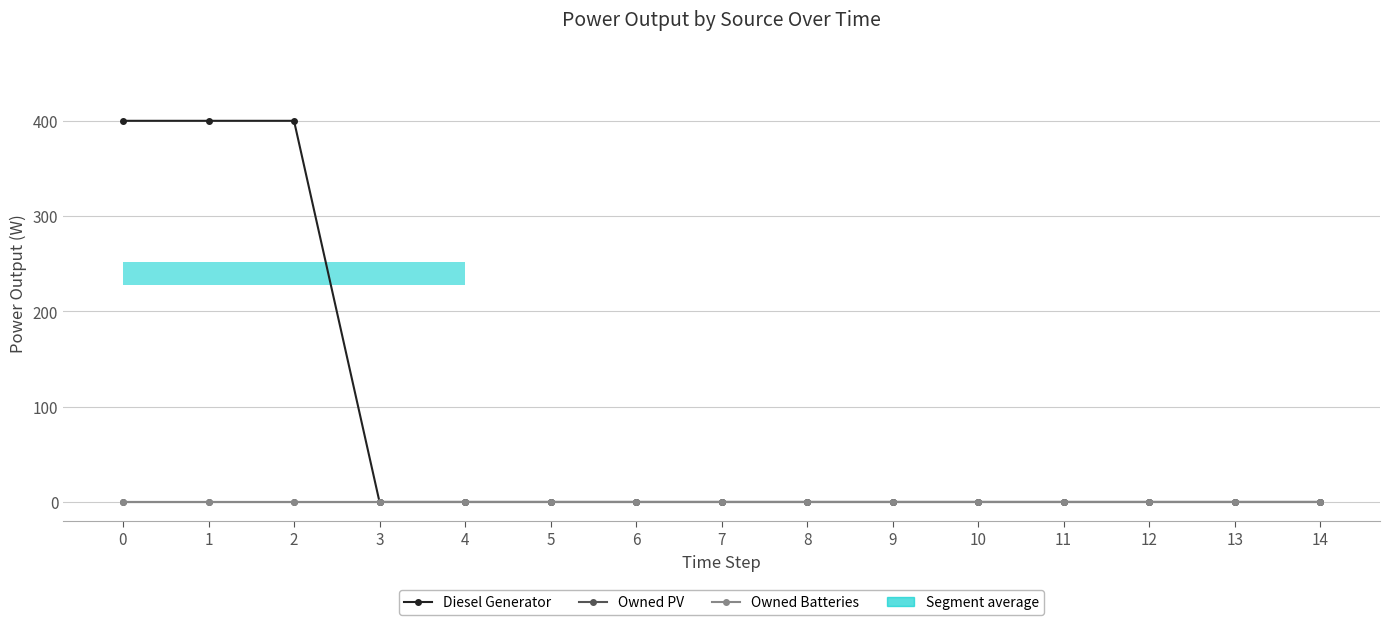

True or false: Diesel Generator and Owned Batteries intersect in this chart.

False